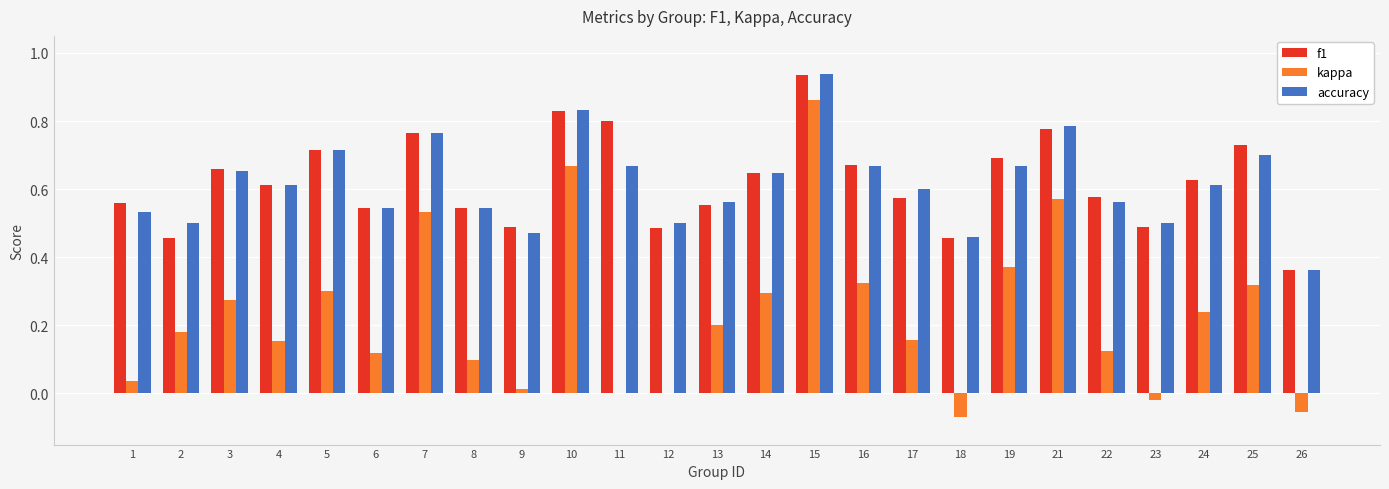

Between 4 and 23, which series saw the biggest shift?

kappa